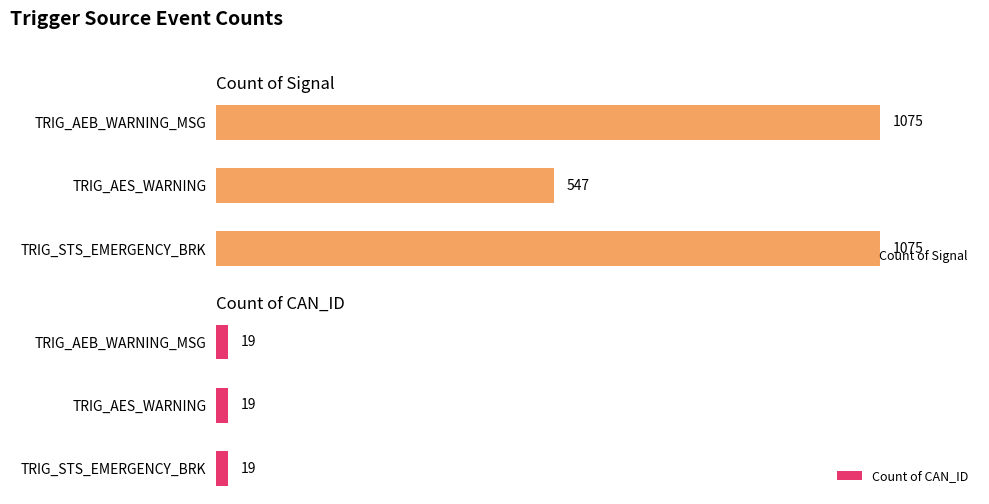

At which label does Count of Signal reach its minimum?

TRIG_AES_WARNING